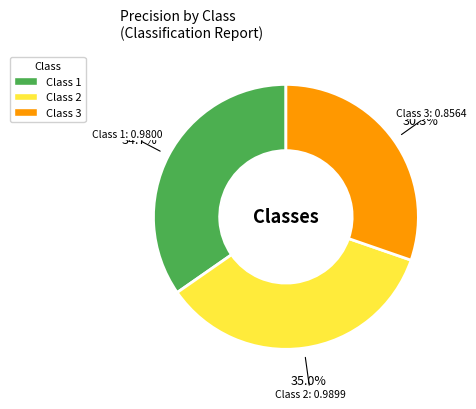

What is the smallest slice in the pie chart?

Class 3